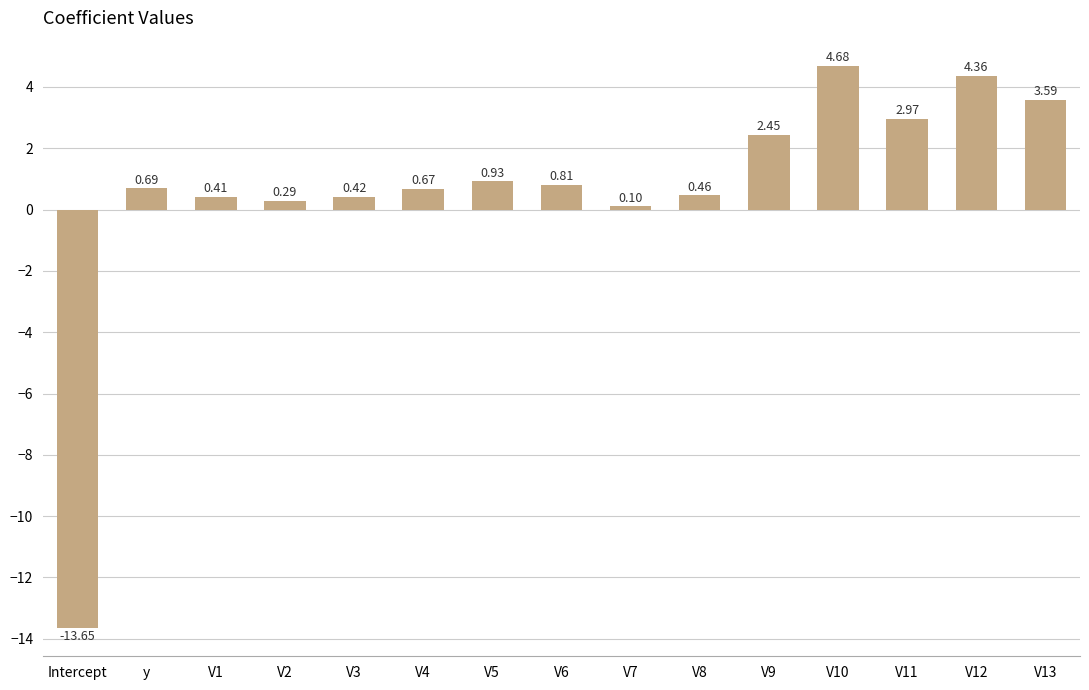

What is the change in value from y to V3?

-0.3